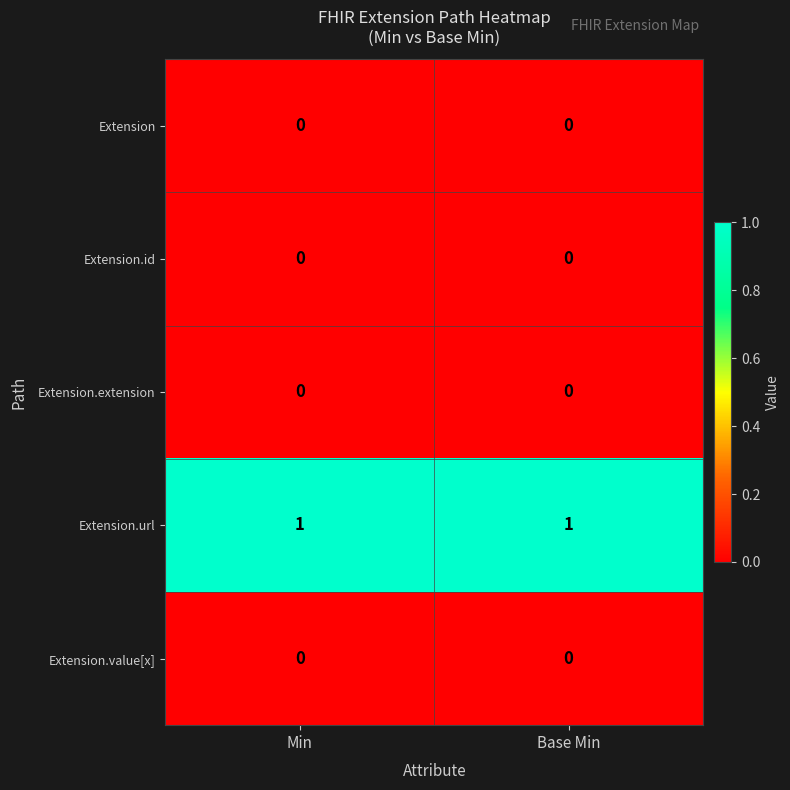

Reading right to left, list all the values displayed in this chart.

Extension: 0	0
Extension.id: 0	0
Extension.extension: 0	0
Extension.url: 1	1
Extension.value[x]: 0	0